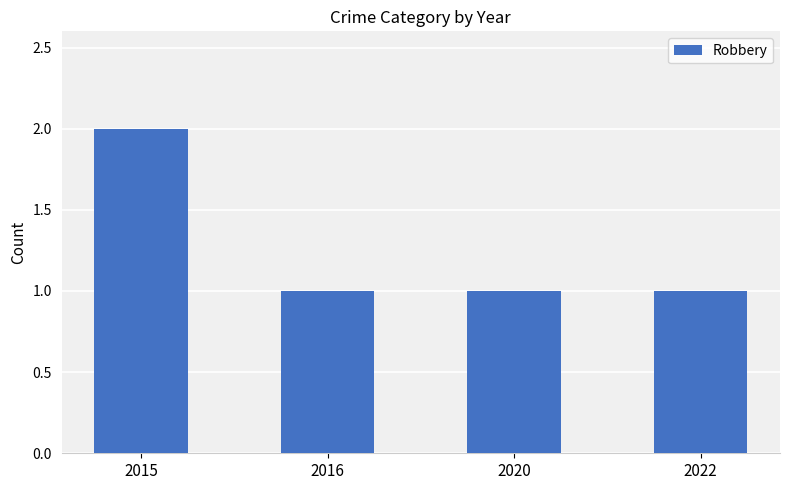

Which label corresponds to the largest value in the chart?

2015